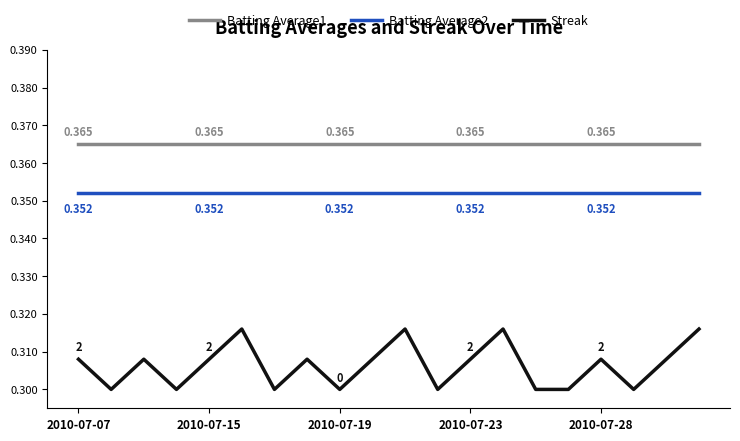

True or false: Batting Average1 and Batting Average2 intersect in this chart.

False